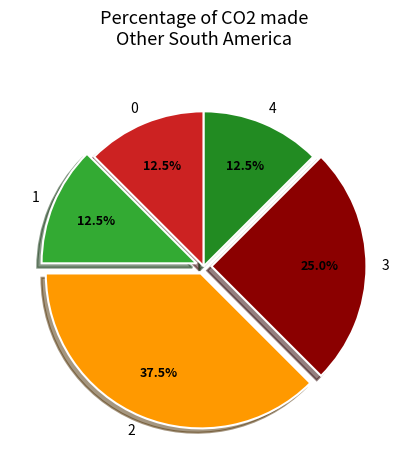

What is the ratio of the value at 0 to the value at 3?

0.5